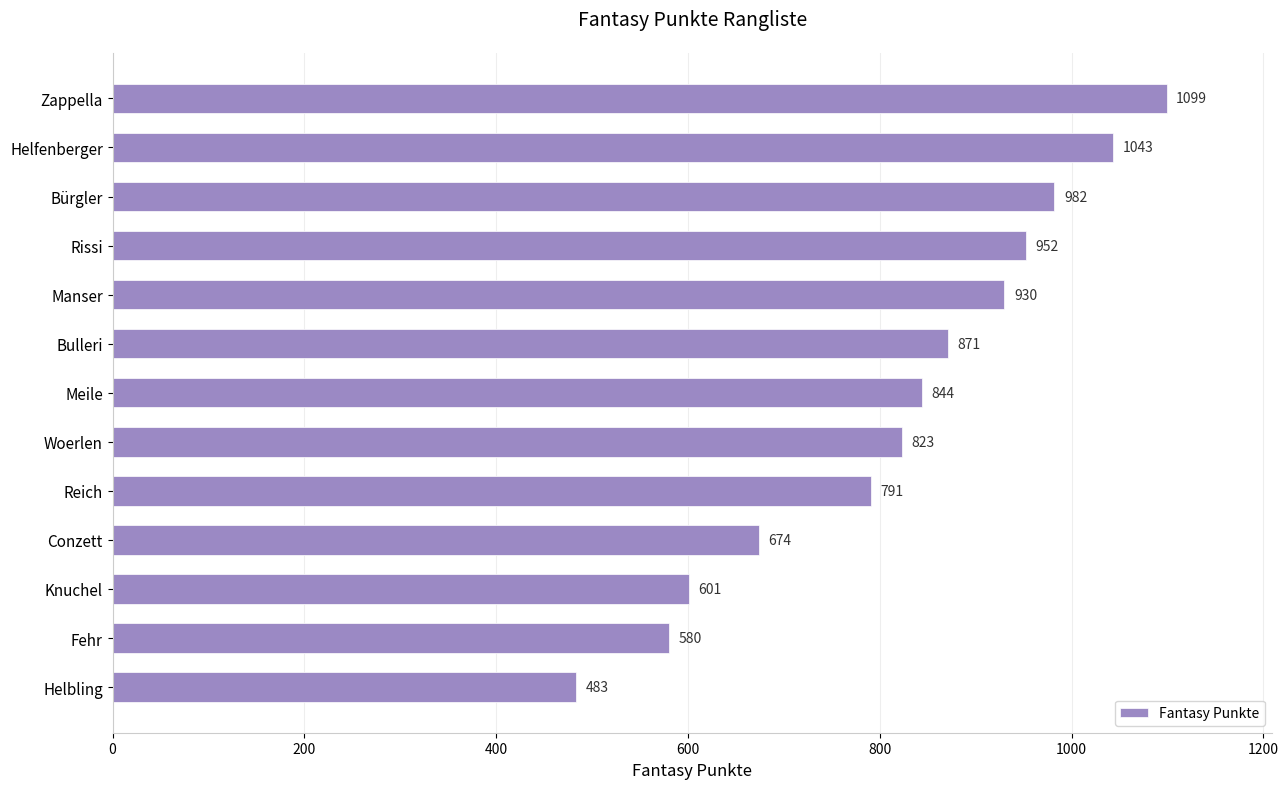

Where is the data nearest to the value 791?

Reich